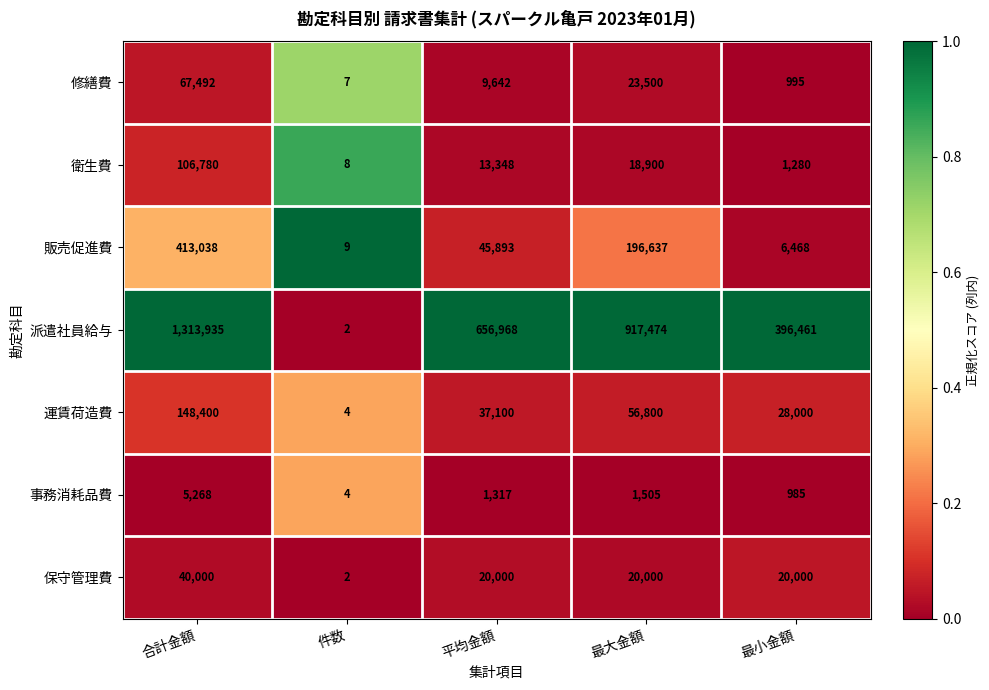

List the series in order of their peak value, lowest first.

事務消耗品費, 保守管理費, 修繕費, 衛生費, 運賃荷造費, 販売促進費, 派遣社員給与